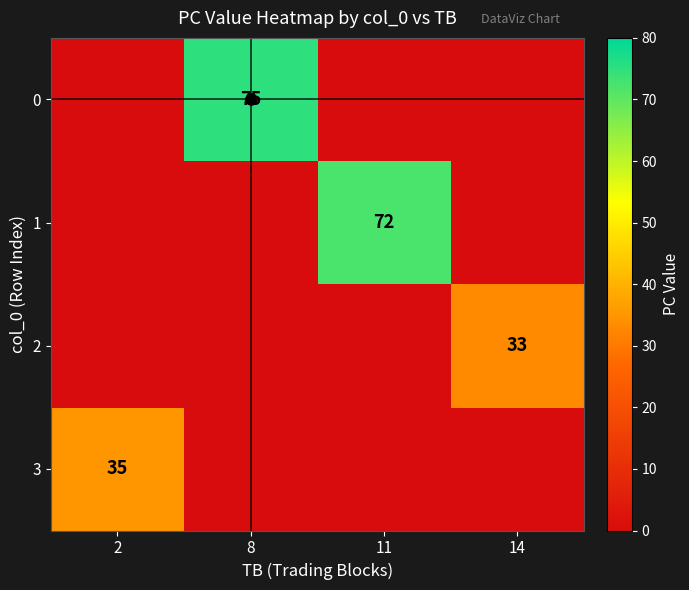

True or false: 3 has a value of 12 at 2.

False